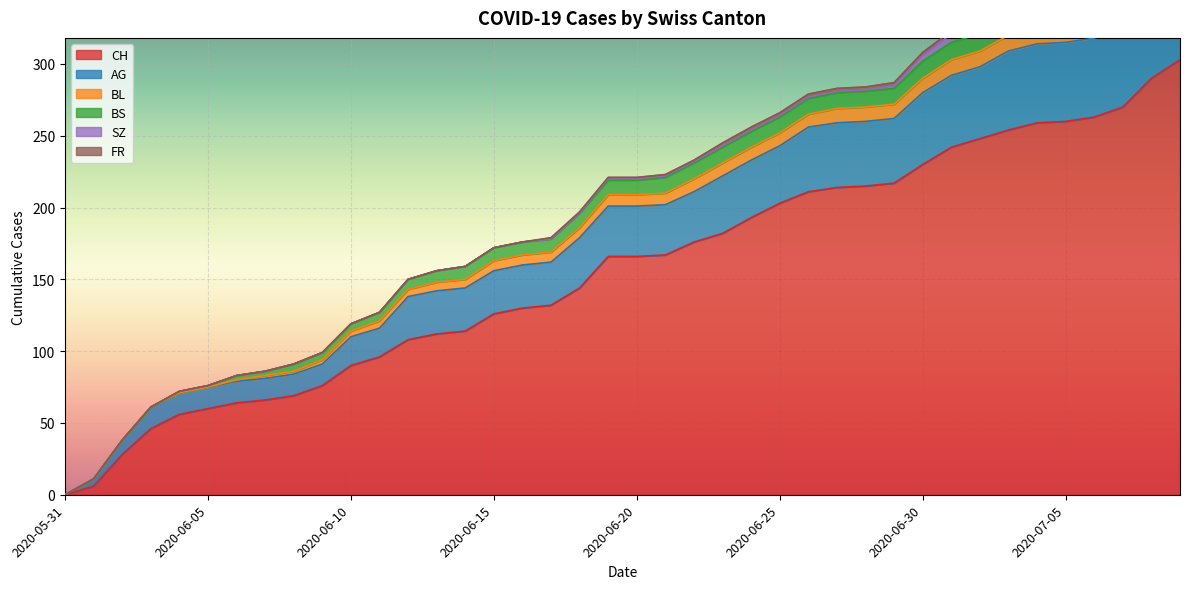

What is the sum of the AG values at 2020-06-20 and 2020-06-01?

40